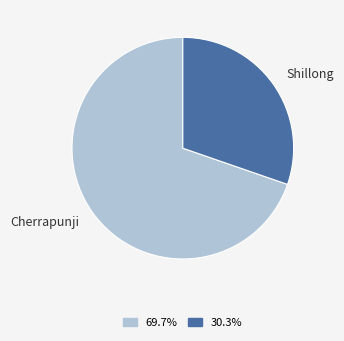

Does any single category account for the majority?

Yes